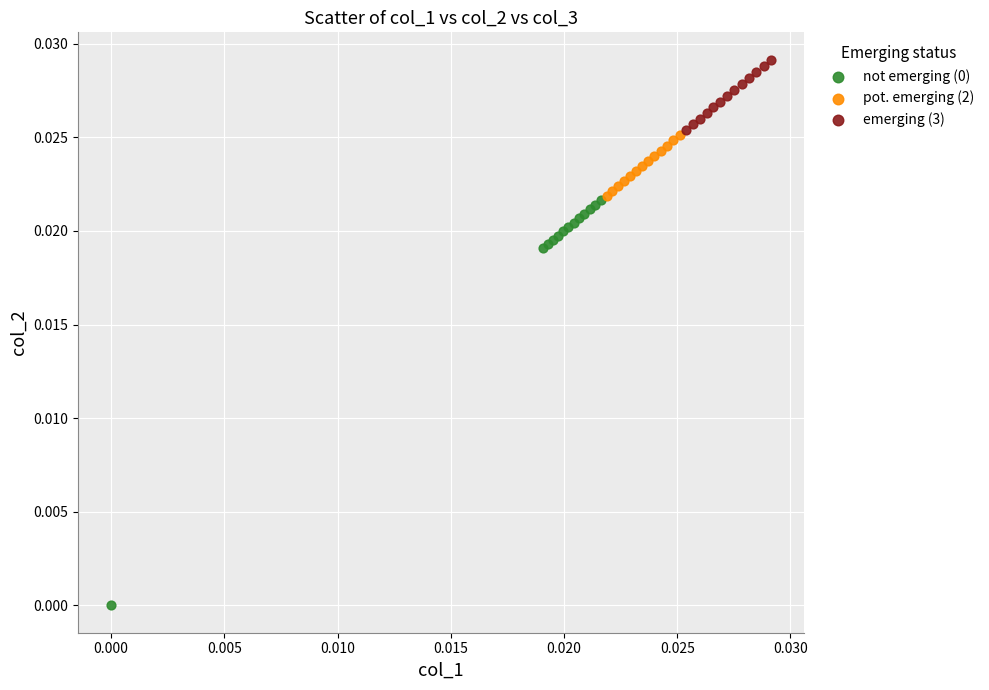

Which series contains the highest Y value?

emerging (3)